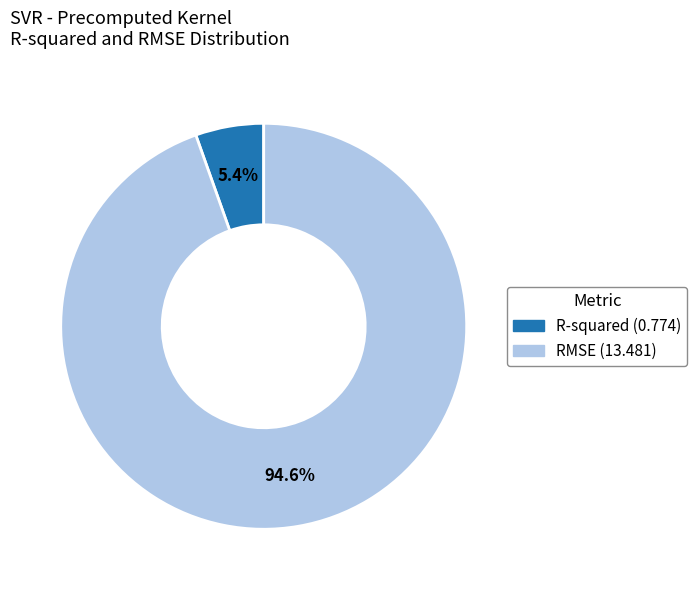

To the nearest percent, what is the combined percentage of RMSE and R-squared?

100%